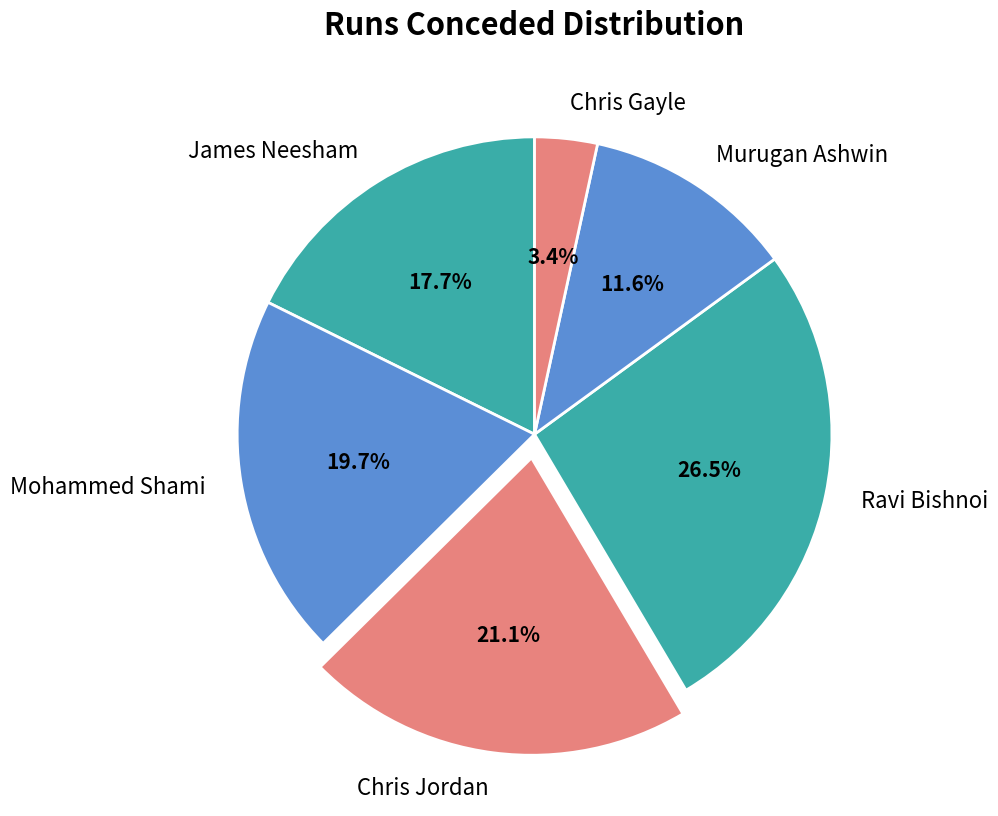

True or false: James Neesham accounts for 18% of the total.

True